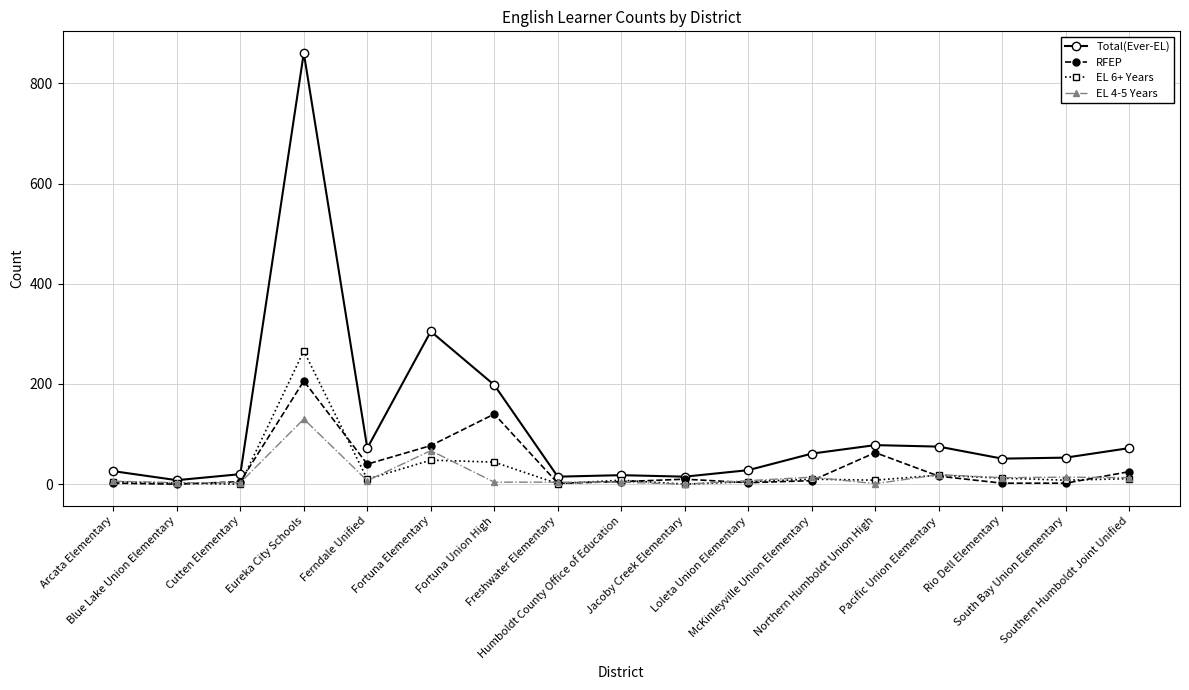

What is the label of the 4th point from the left?

Eureka City Schools